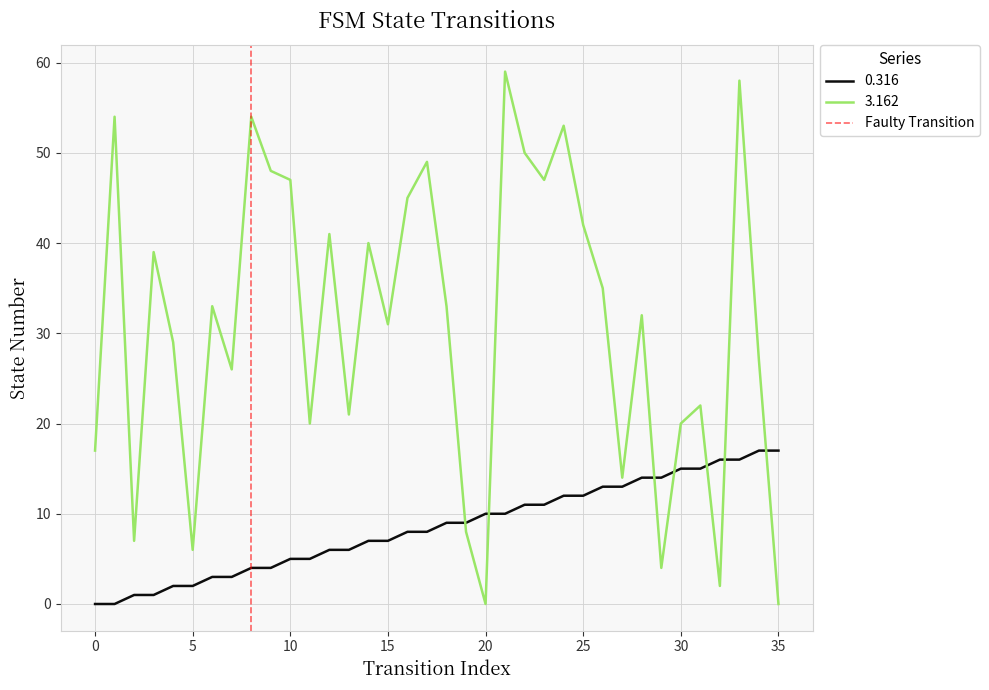

Does the chart display data point markers on the line(s)?

No